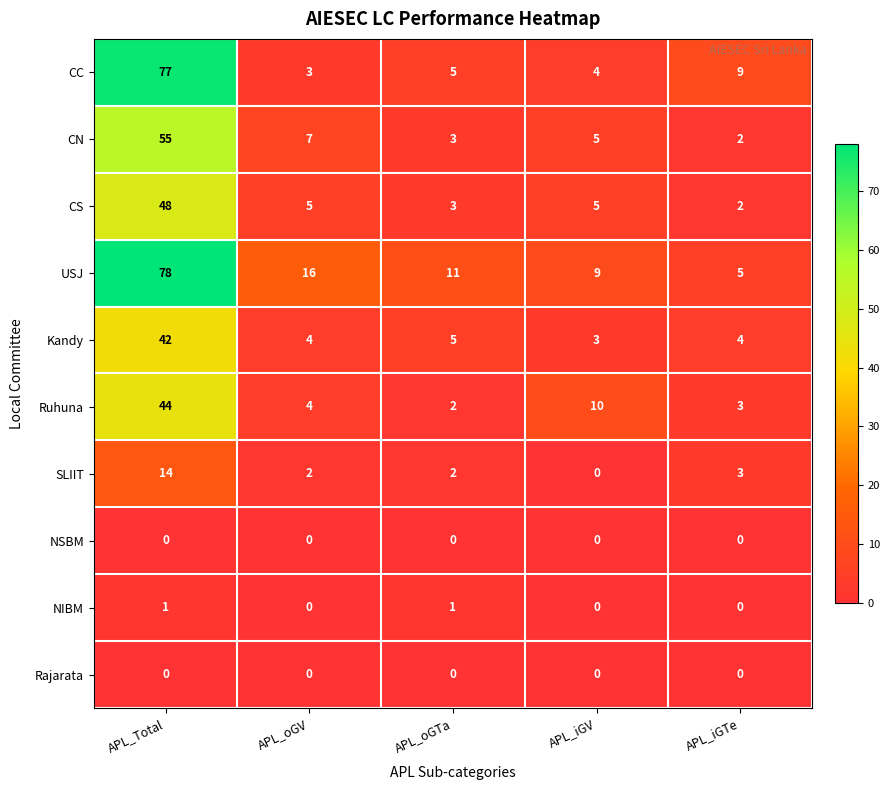

True or false: USJ has a value of 3 at APL_oGTa.

False